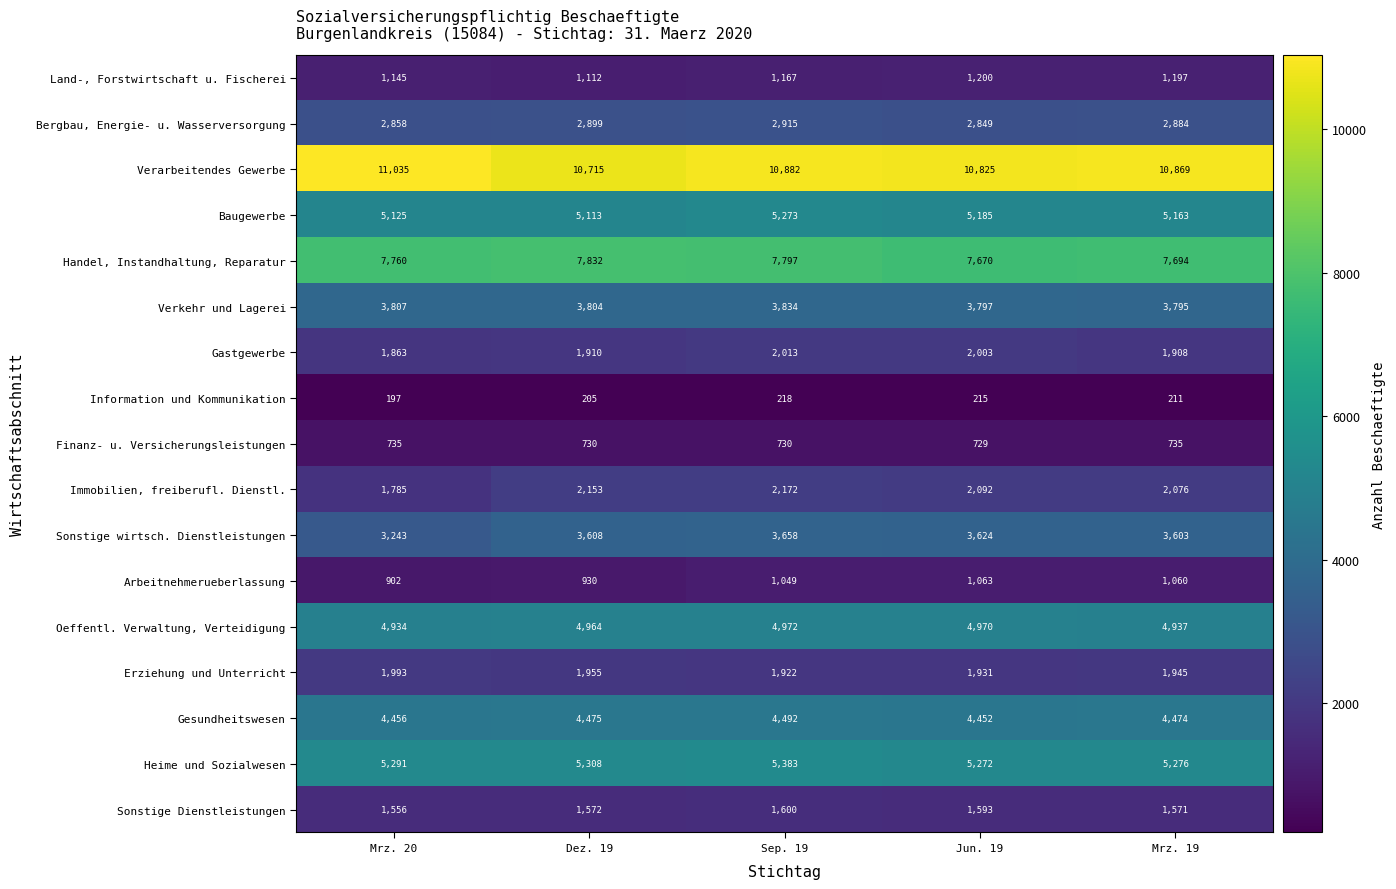

What is the total value across all series at Mrz. 20?

58685